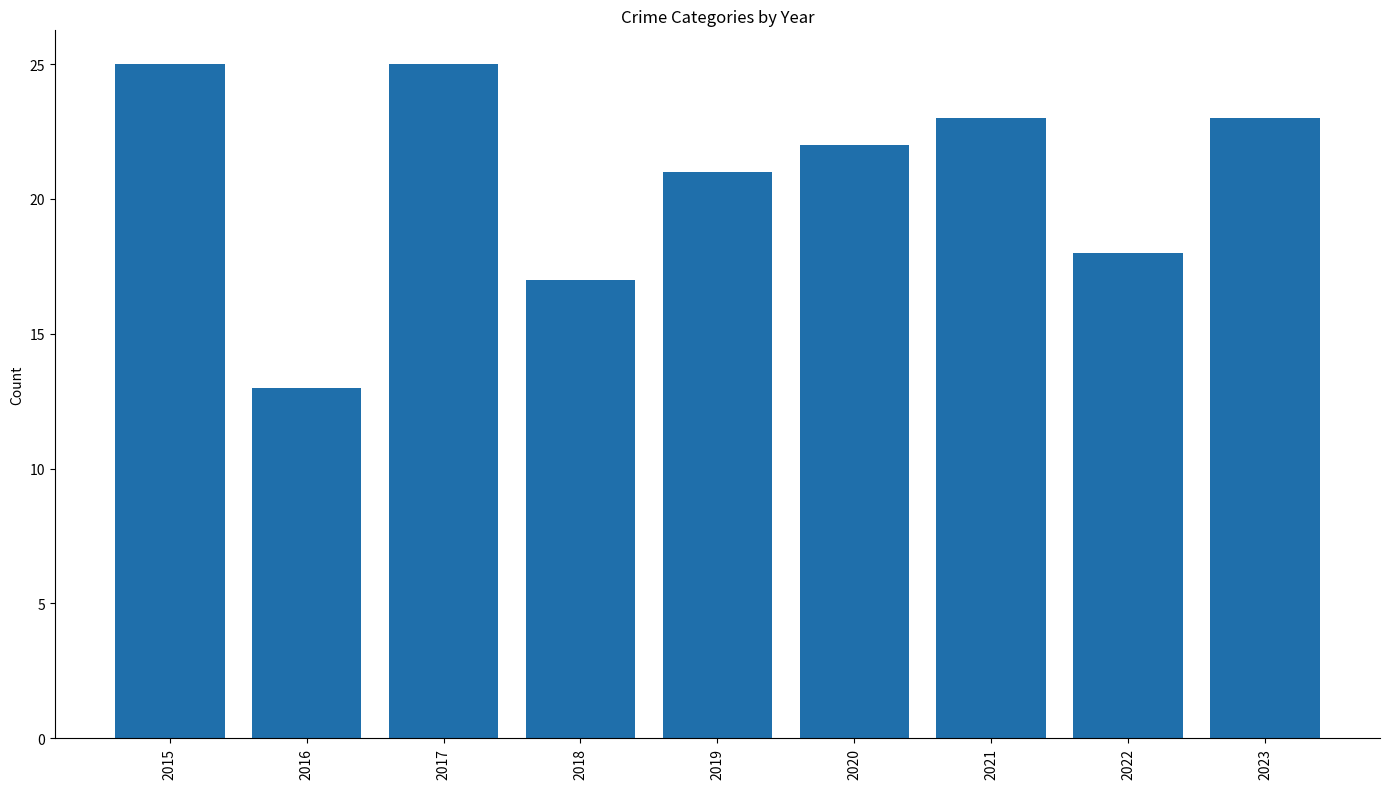

What is the sum of all values?

187